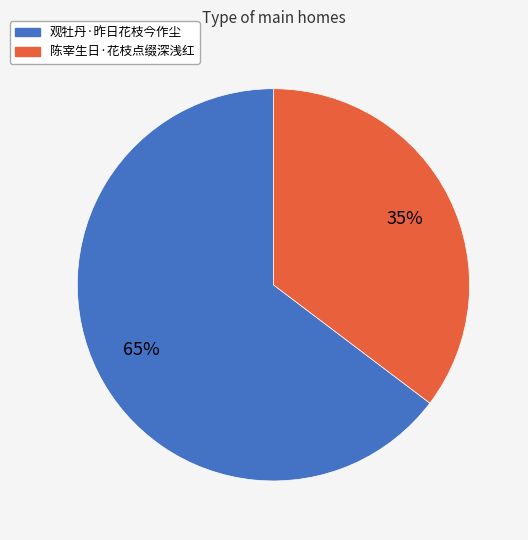

Is the sum of 观牡丹·昨日花枝今作尘 and 陈宰生日·花枝点缀深浅红 greater than half?

Yes